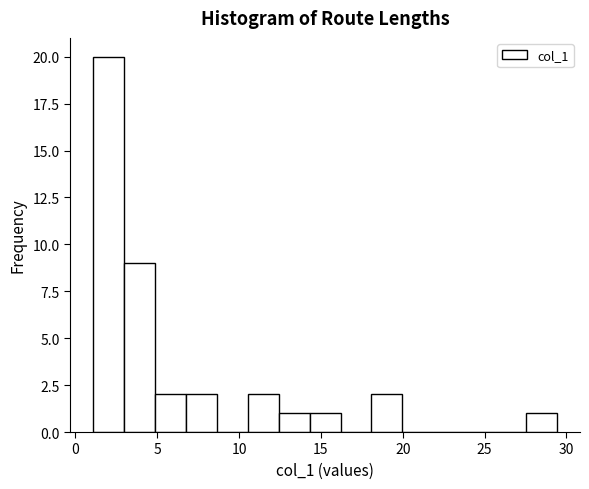

Read against the x-axis, roughly where is the centre of the tallest bar?

2.0